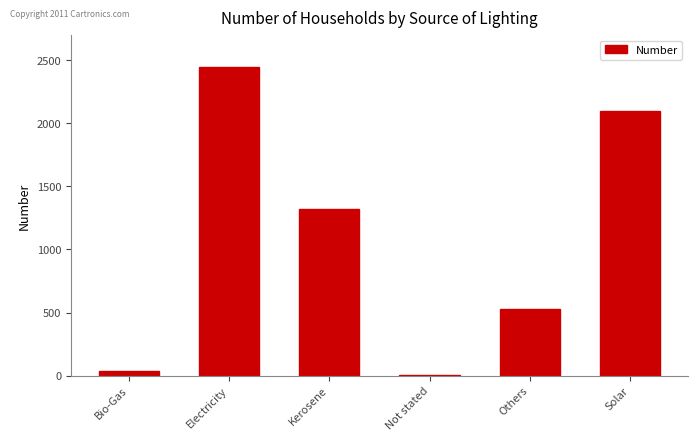

Where does the data first go above 1320?

Electricity